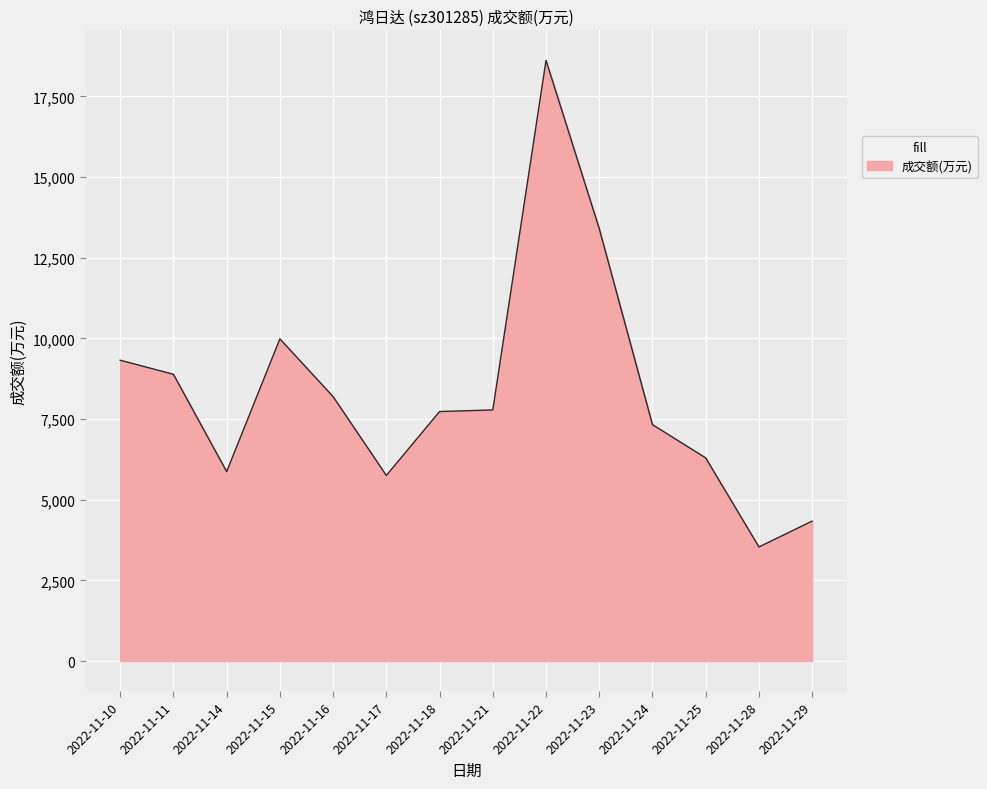

Is it true that the value at 2022-11-21 is 7782?

True